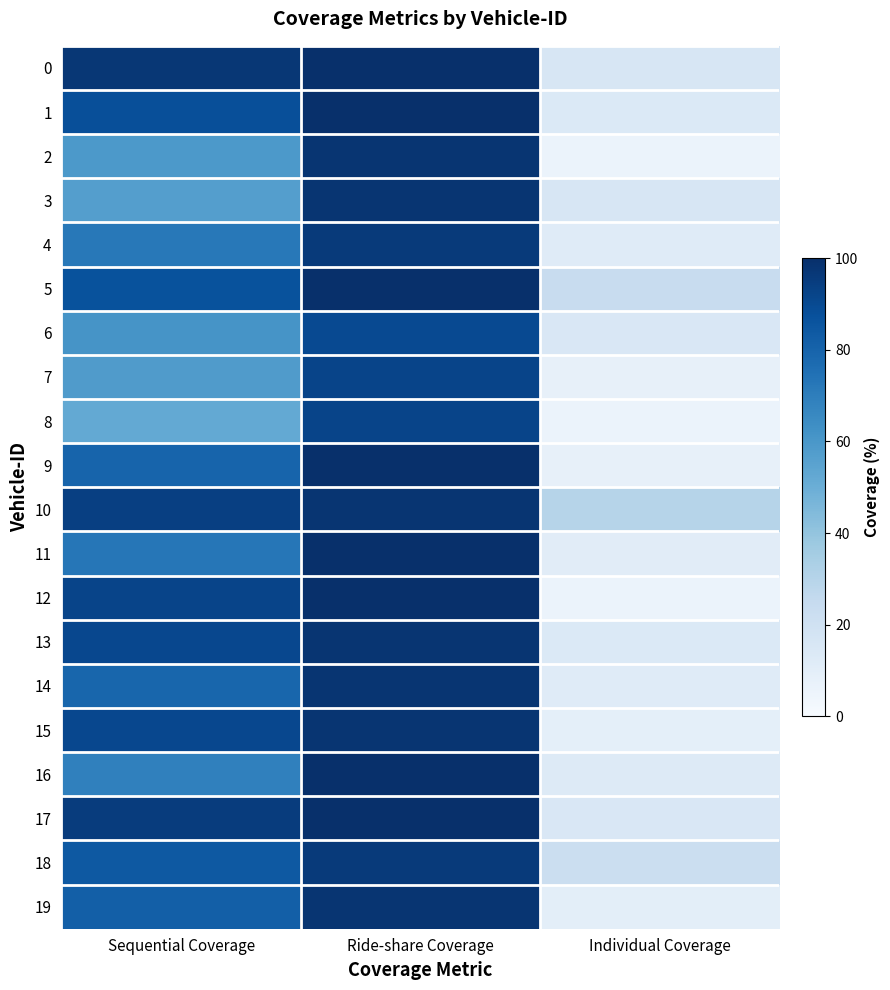

At how many categories does at least one series exceed 40?

2